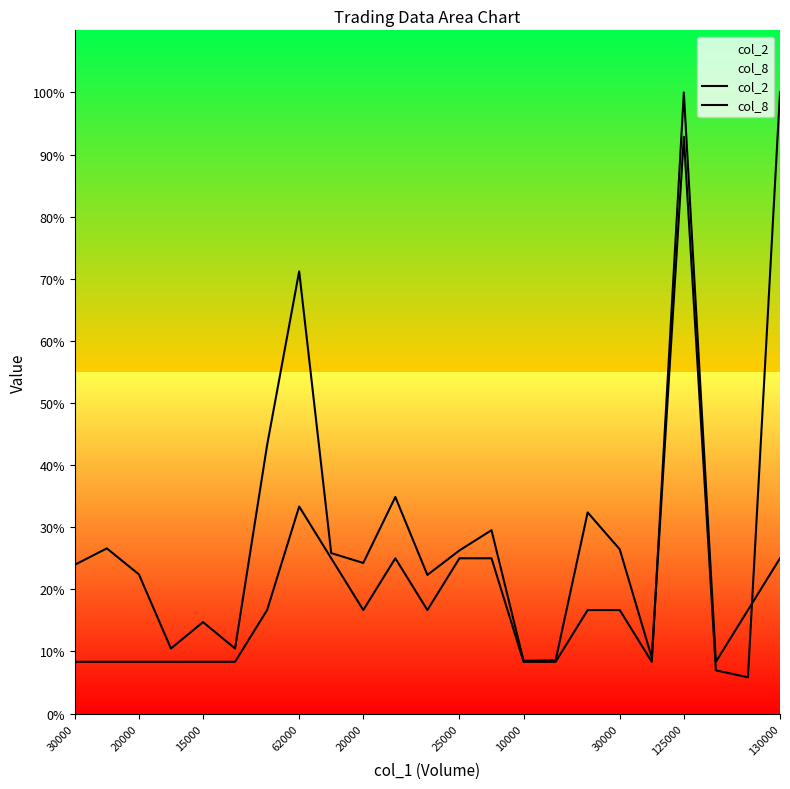

What are all the series names shown in the legend?

col_2, col_8